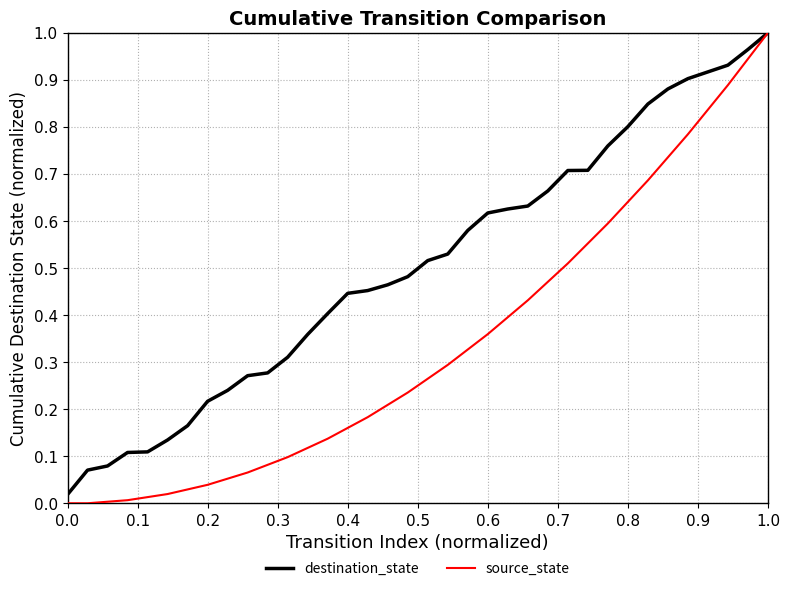

List the series in order of their overall mean, lowest first.

source_state, destination_state